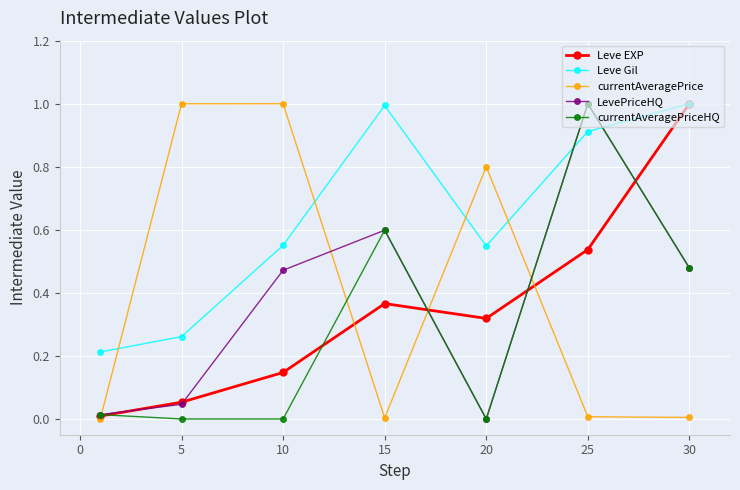

What is the highest value of the currentAveragePriceHQ series?

1.0